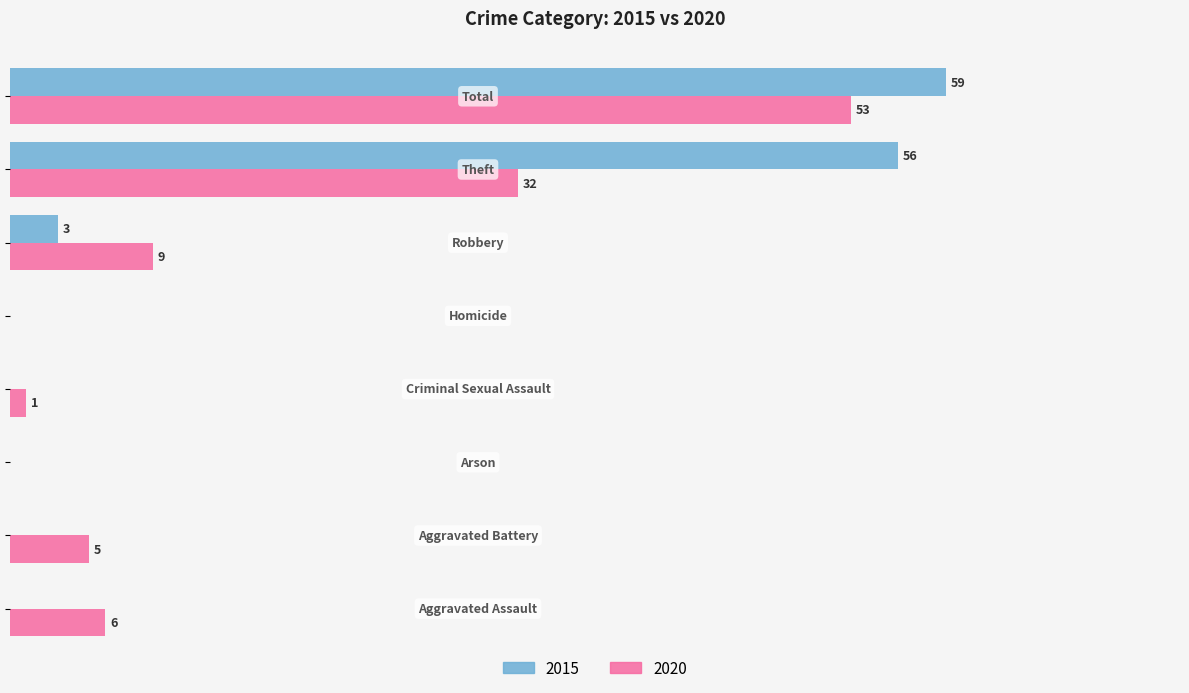

What are all the series names shown in the legend?

2015, 2020